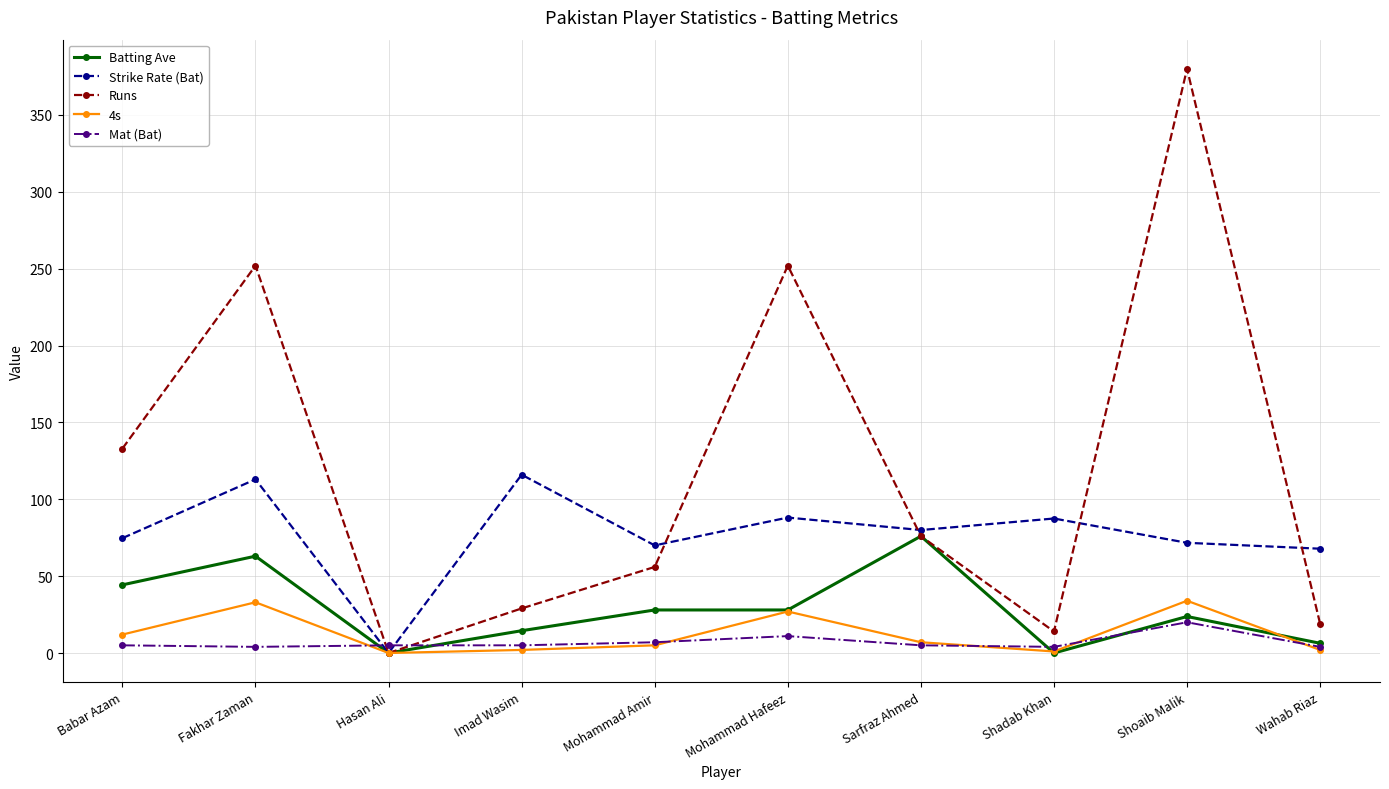

True or false: 4s has more than 2 interior local peaks.

True